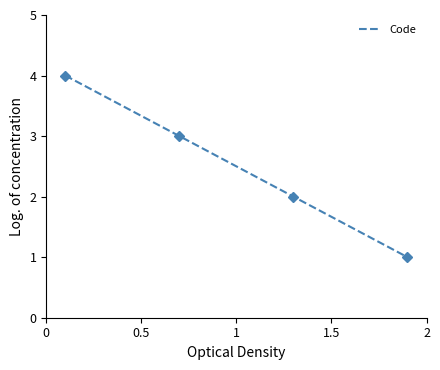

What is the sum of all values?

10